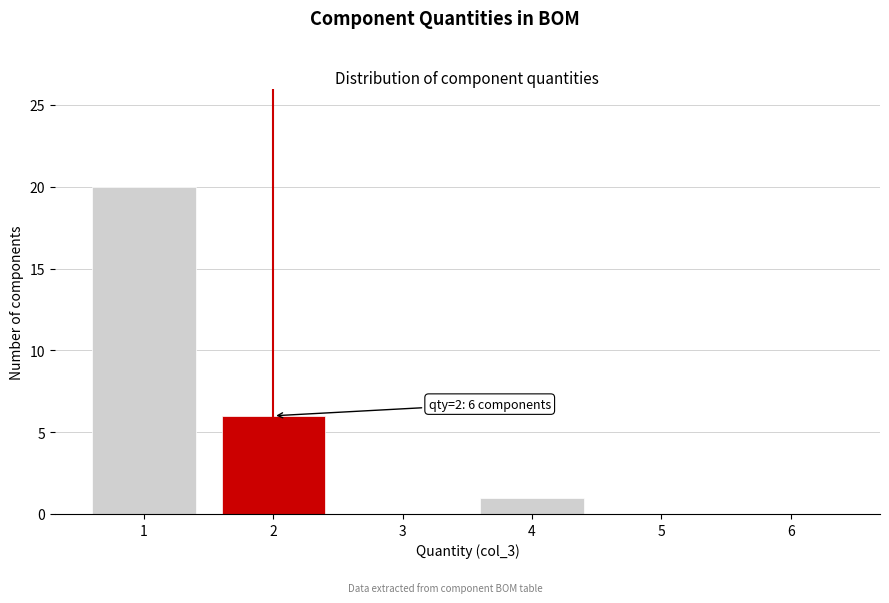

Which range on the x-axis has the tallest bar?

0.5 to 1.5